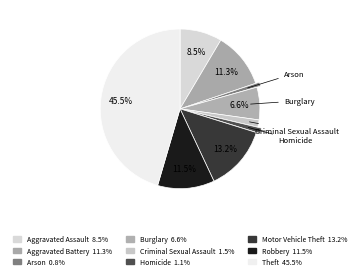

Count the number of slices in the pie.

9